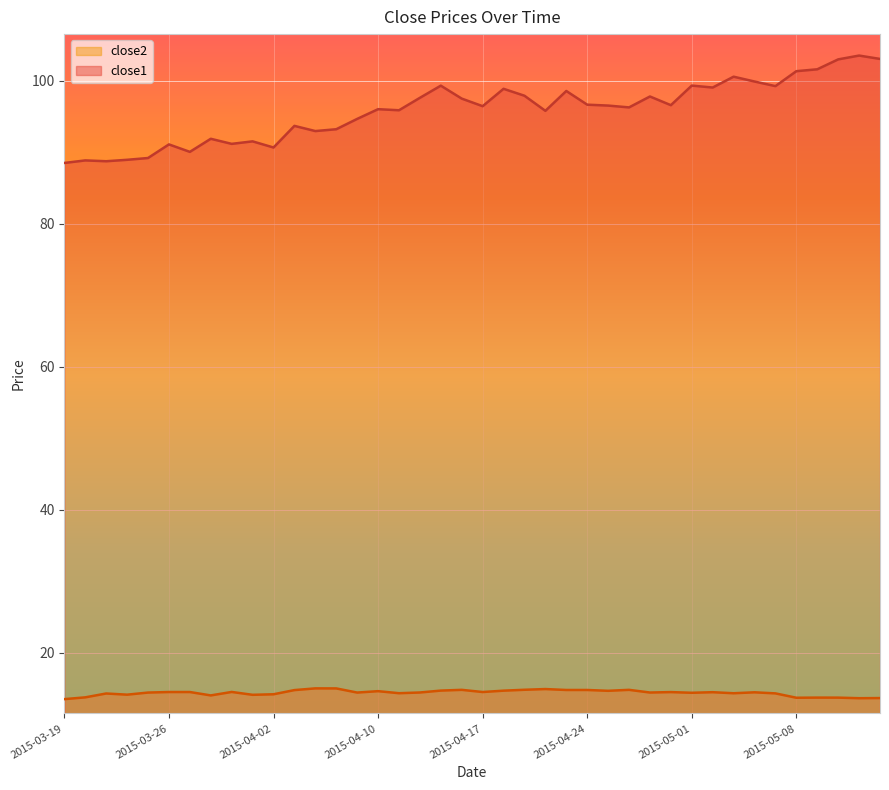

True or false: close2 and close1 cross at least once.

False